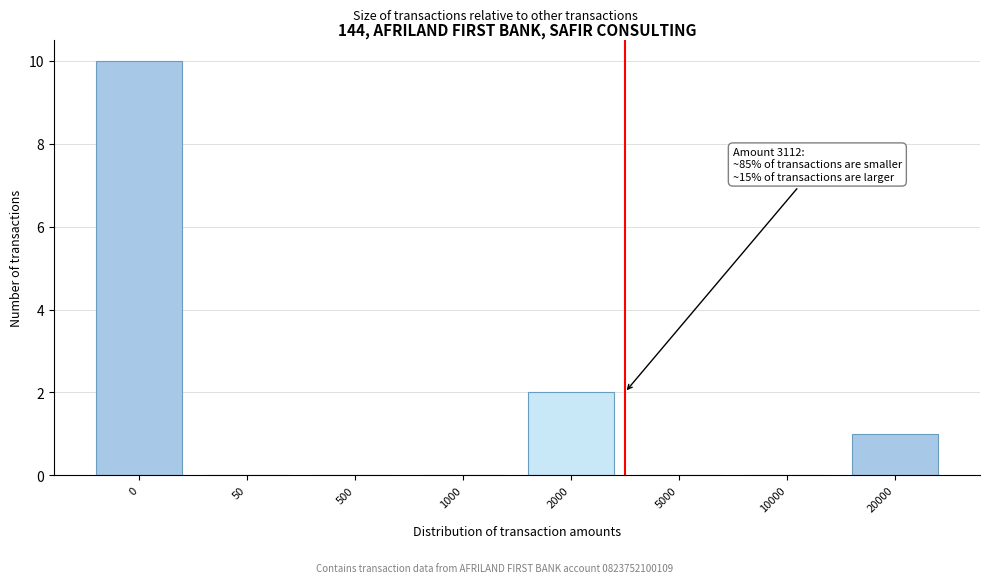

Reading left to right, what are all the values shown in this chart?

0=10	50=0	500=0	1000=0	2000=2	5000=0	10000=0	20000=1